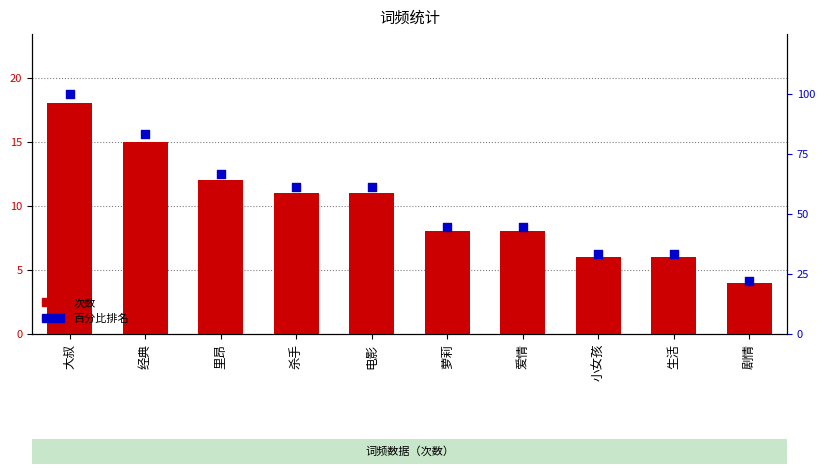

Which series has the largest total across all categories?

百分比排名